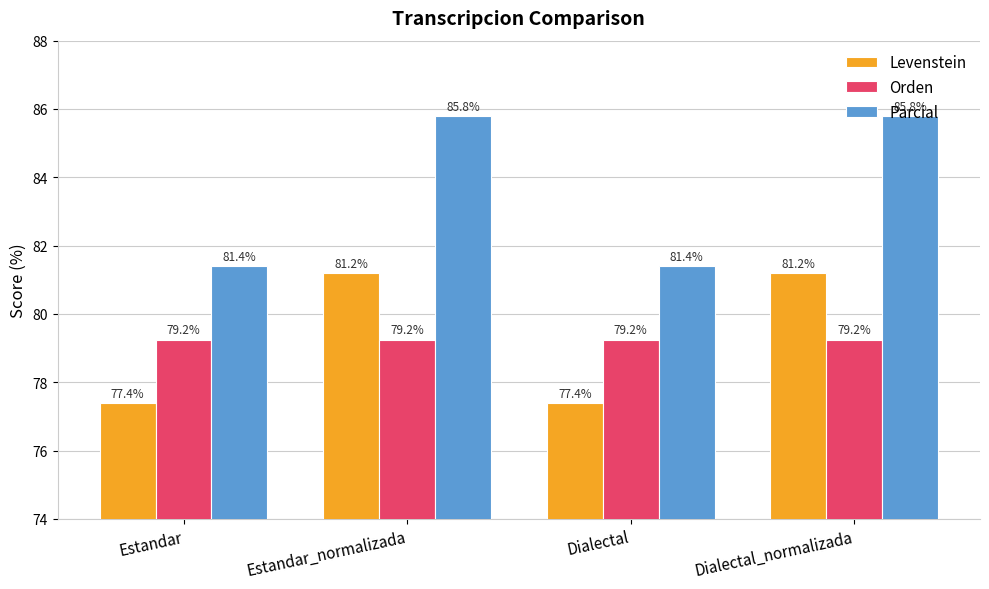

Between Dialectal and Dialectal_normalizada, which series saw the biggest shift?

Parcial